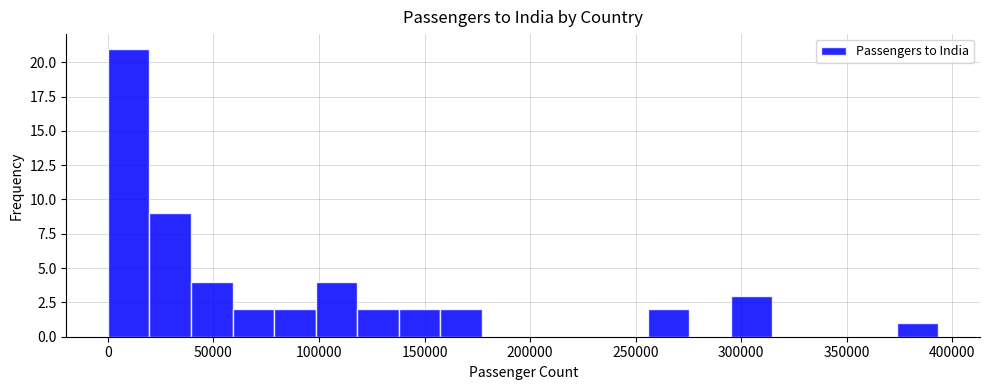

Read against the x-axis, roughly where is the centre of the tallest bar?

10000